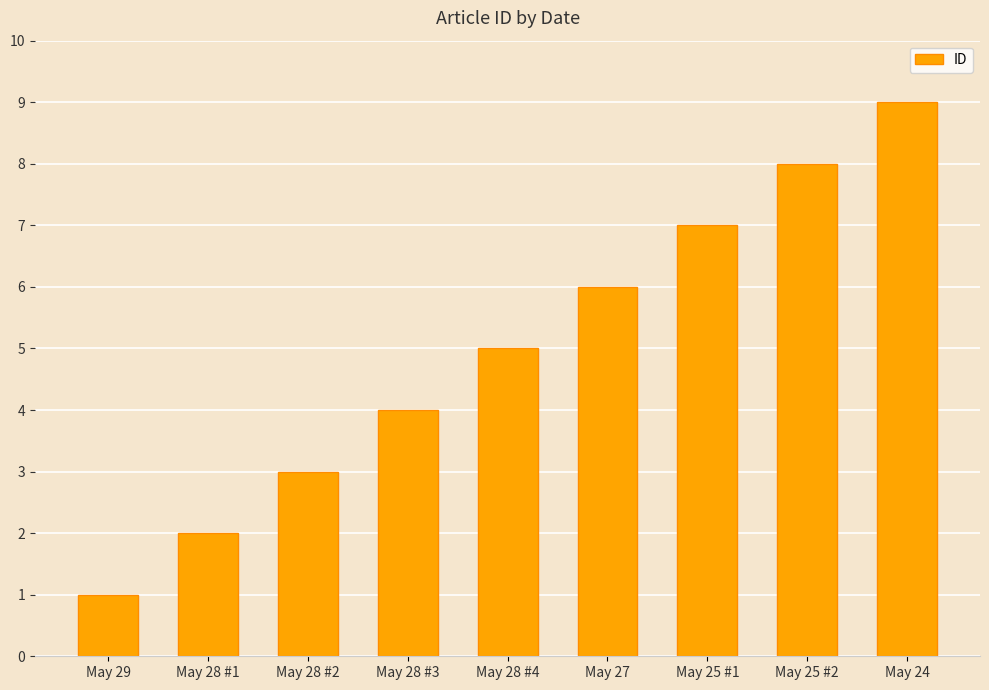

How many data points are less than 5?

4